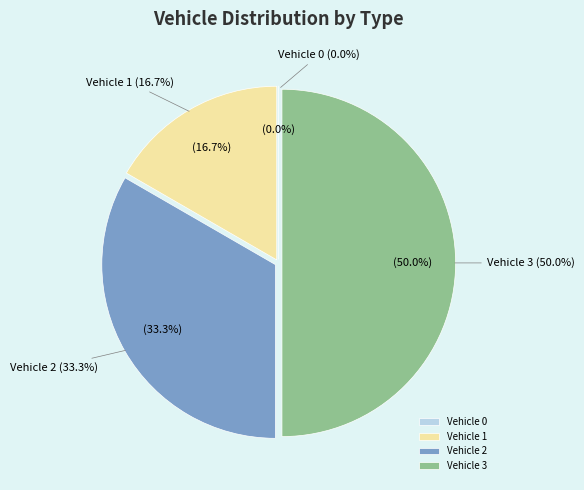

What is the change in value from Vehicle 1 to Vehicle 3?

+2